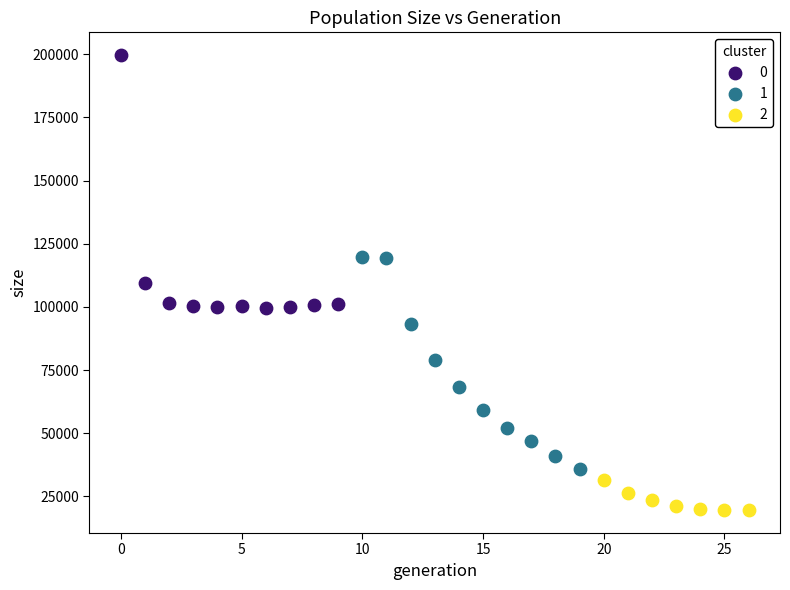

Which series has the largest Y range (max minus min)?

0